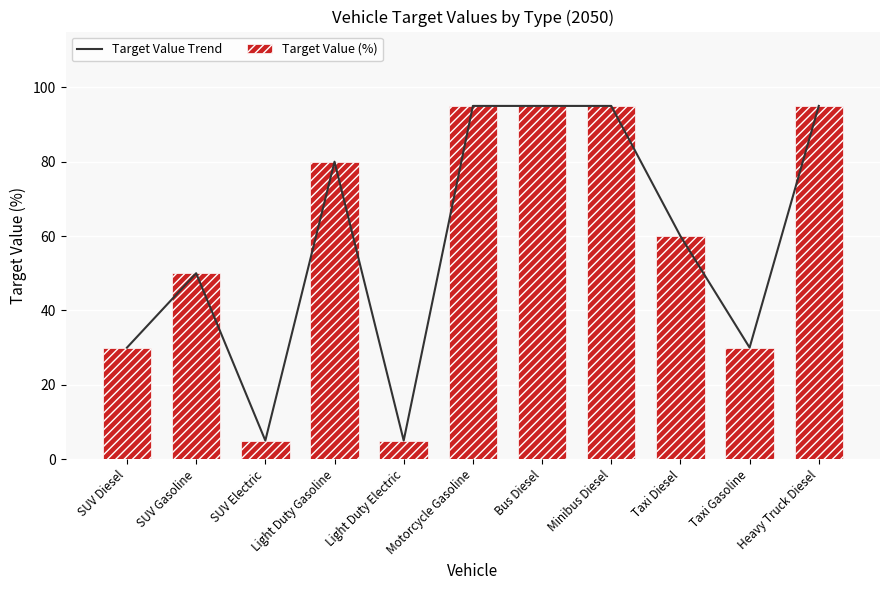

Count the Target Value Trend values in the range 30 to 95.

9